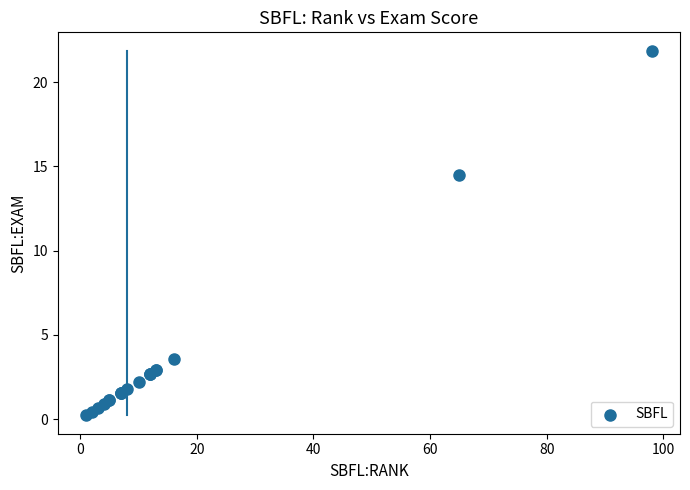

What Y value in the scatter plot is closest to 11?

14.5